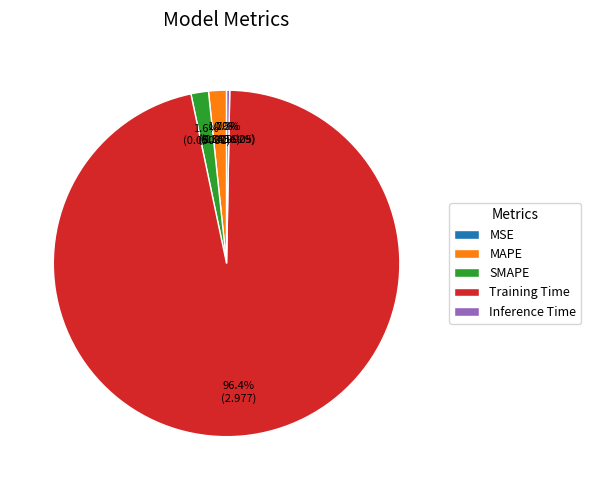

Is it true that Inference Time is 0% of the pie?

True